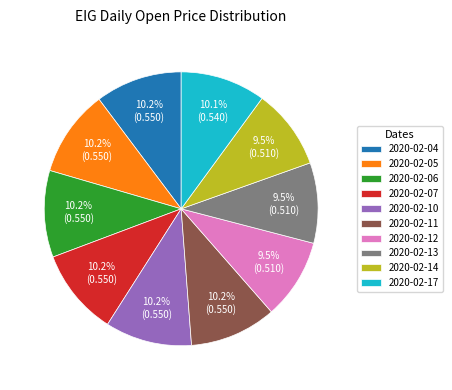

Count the number of slices in the pie.

10